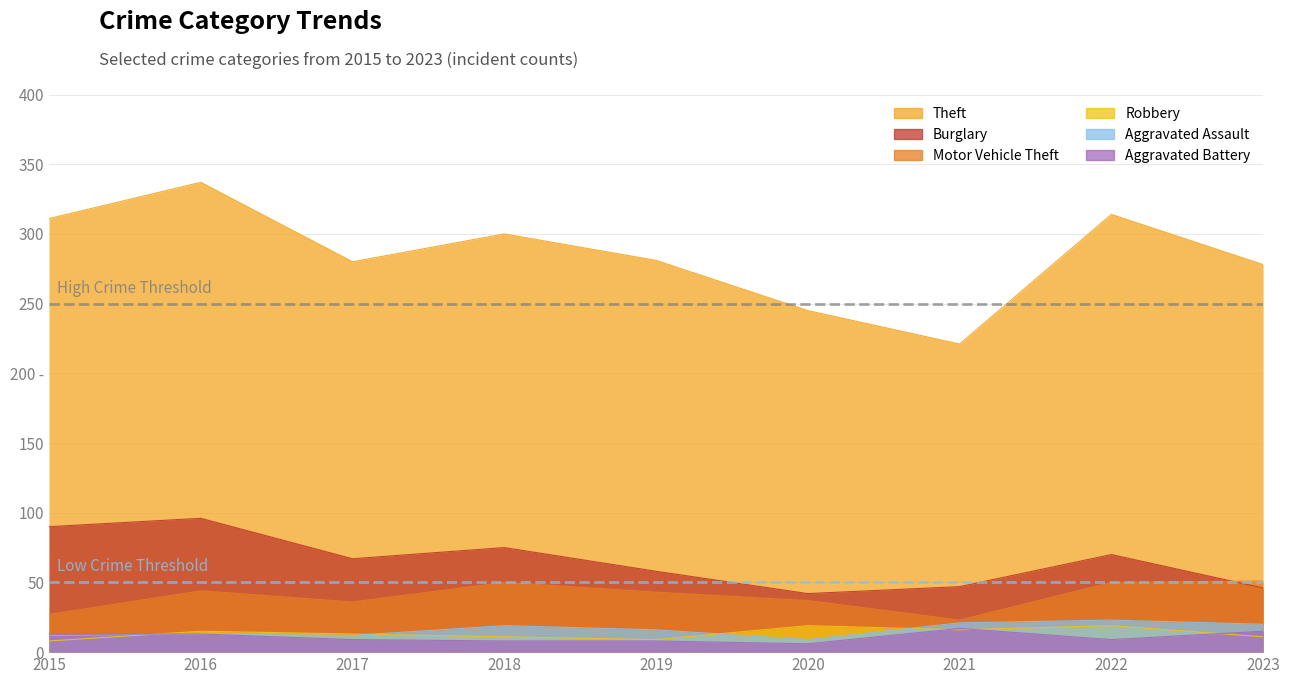

How many data points in Motor Vehicle Theft are less than 43?

4